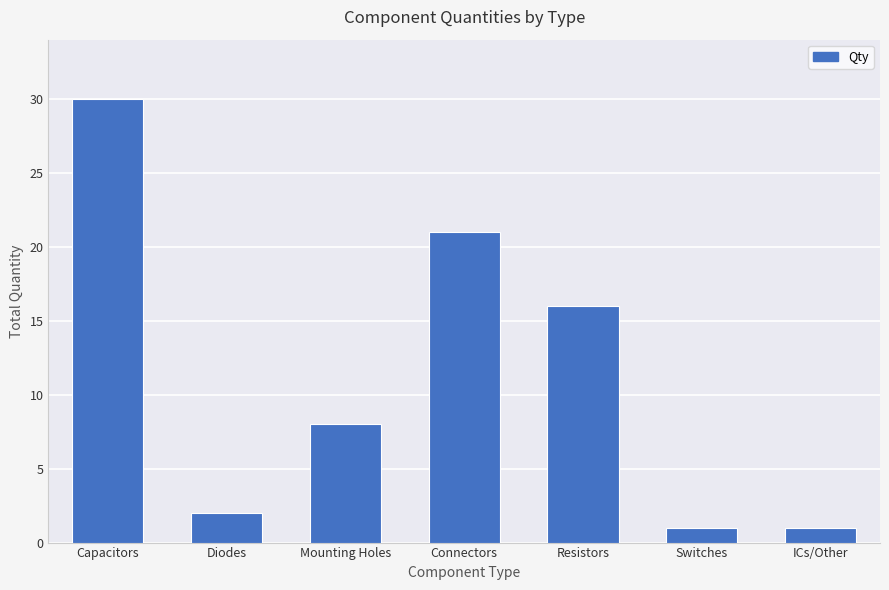

The value at Connectors is 21. True or false?

True